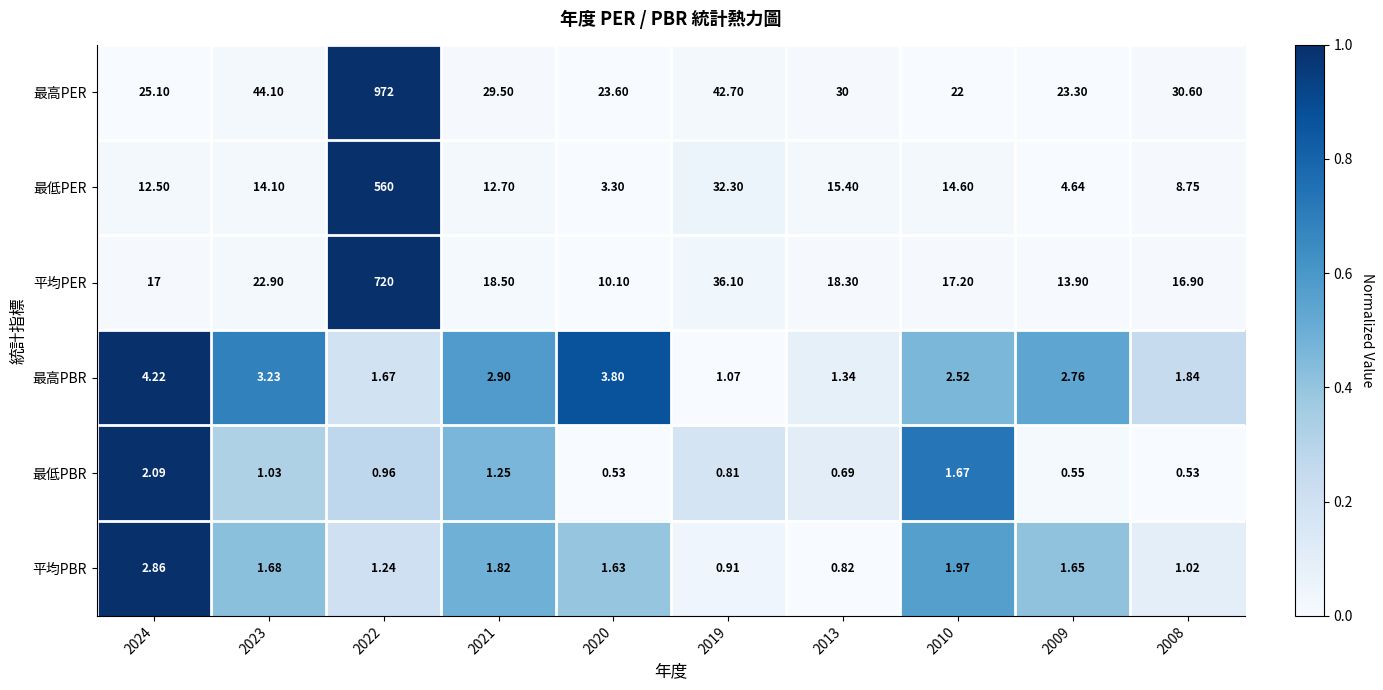

Which series has the largest range (max minus min)?

最高PER